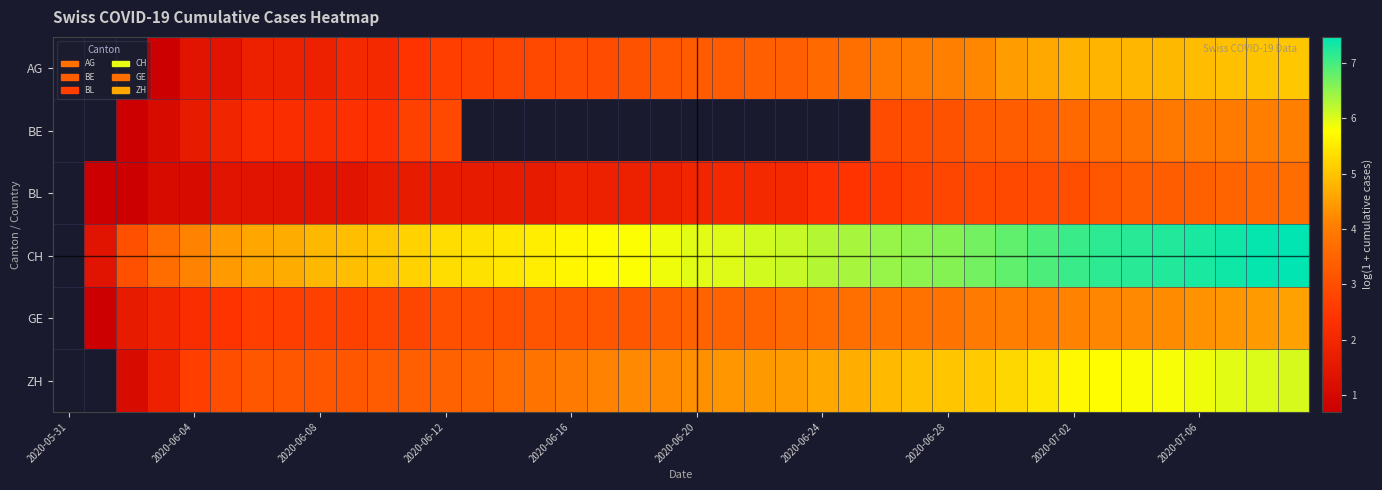

Count the number of data series in this chart.

6